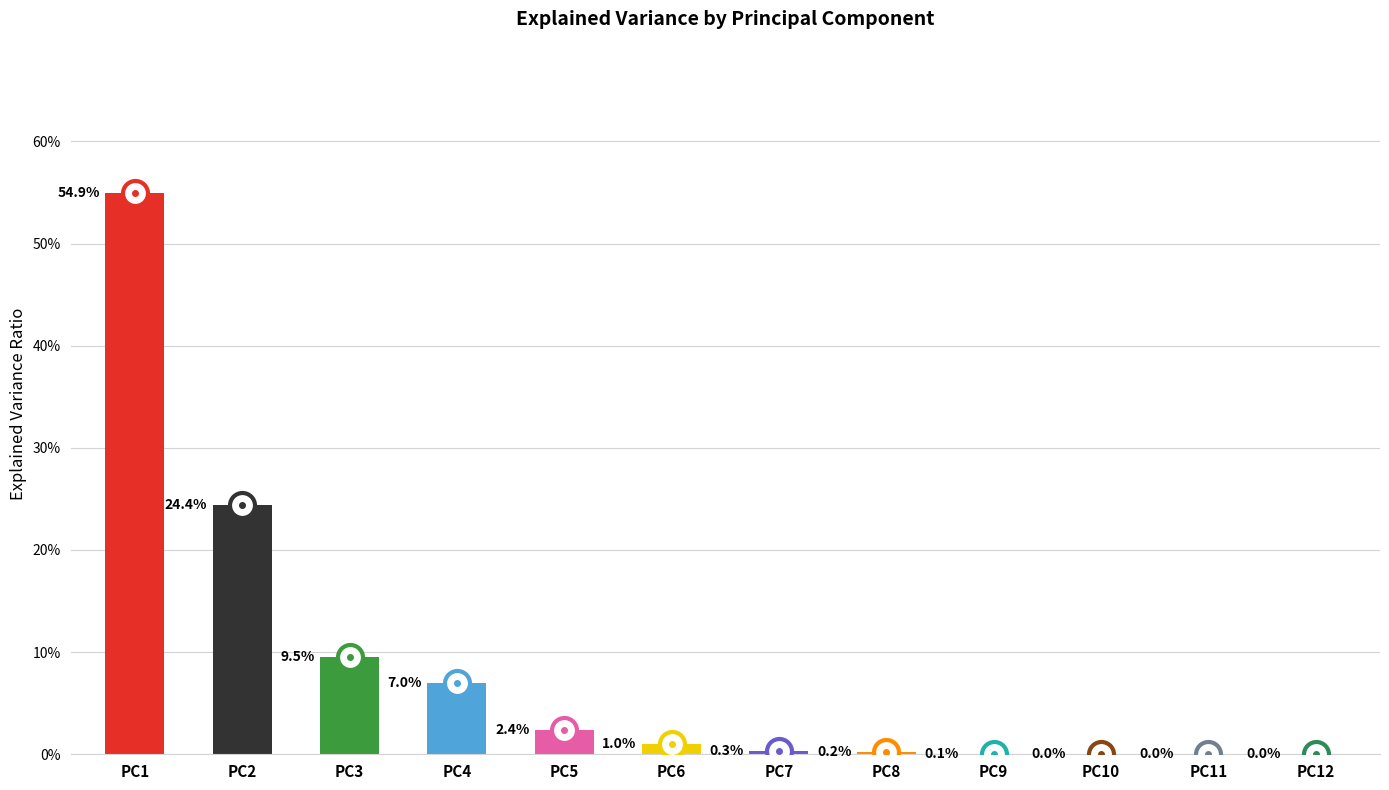

At which label is the value closest to 0?

PC12